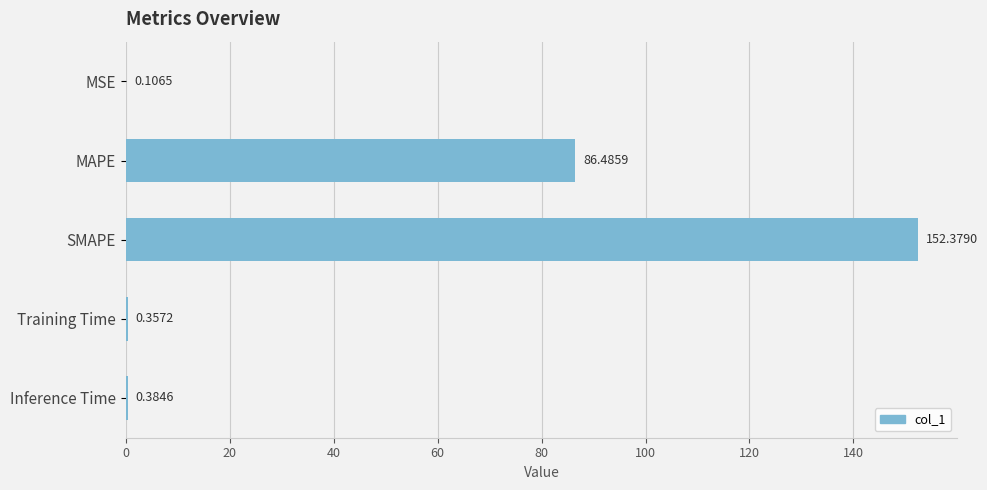

Which category has the highest value across all series?

SMAPE